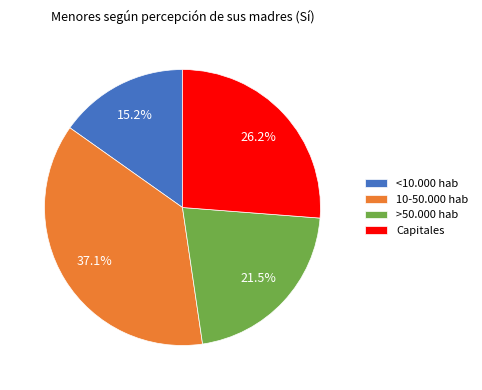

Which has a higher value, 10-50.000 hab or Capitales?

10-50.000 hab